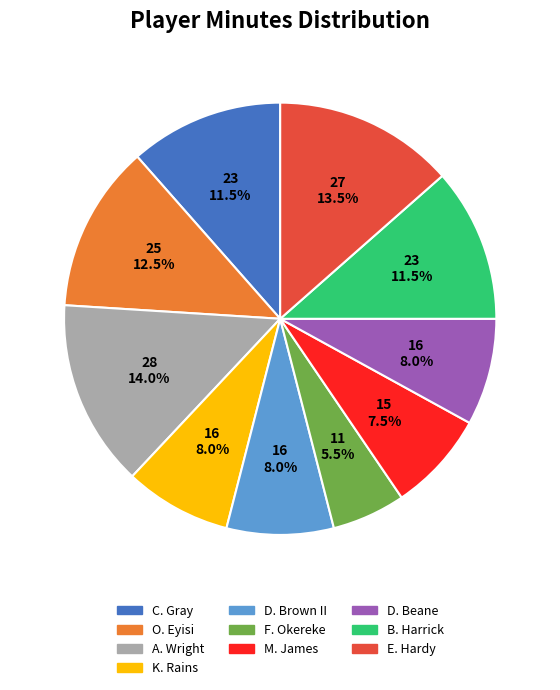

Is it true that D. Beane is 1% of the pie?

False